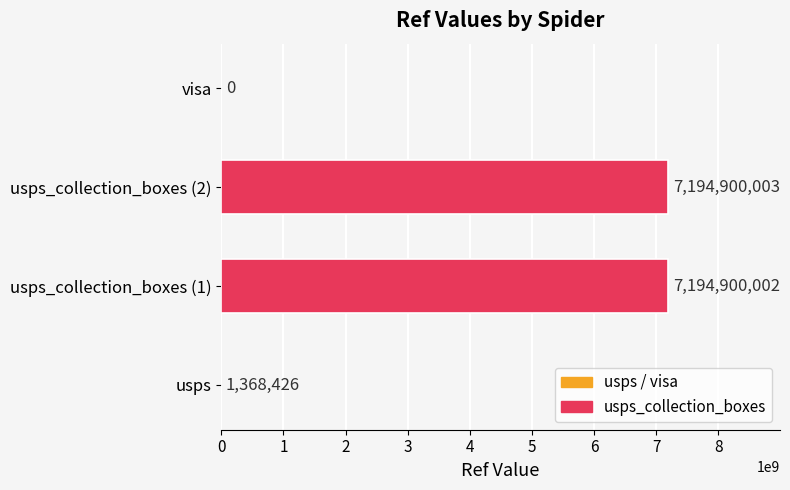

At which category does the chart reach its peak across all series?

usps_collection_boxes (2)